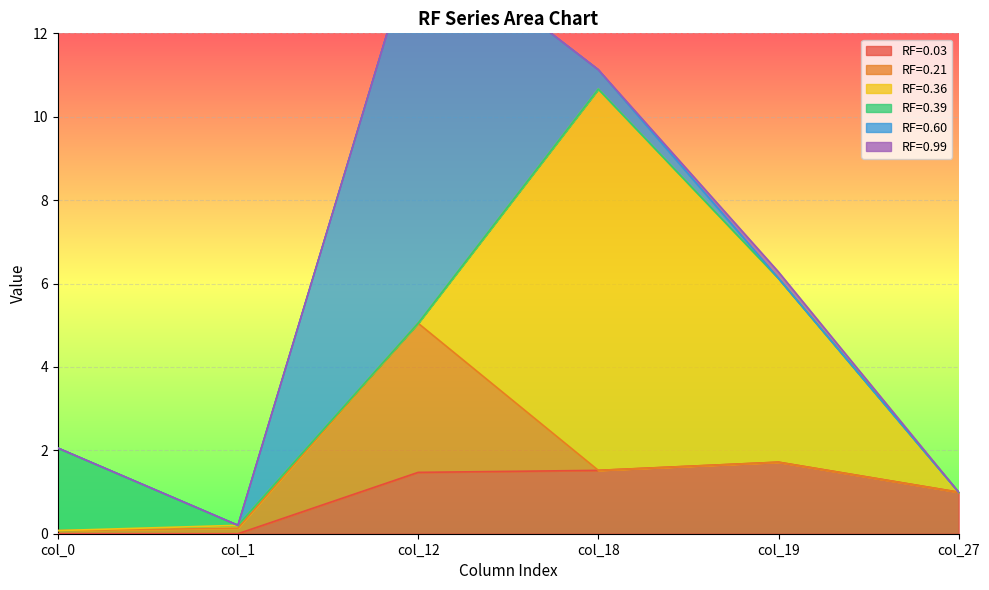

Reading left to right, list all the values displayed in this chart.

RF=0.03: col_0=0.0	col_1=0.0	col_12=1.5	col_18=1.5	col_19=1.7	col_27=1.0
RF=0.21: col_0=0.1	col_1=0.1	col_12=3.6	col_18=0.0	col_19=0.0	col_27=0.0
RF=0.36: col_0=0.0	col_1=0.1	col_12=0.0	col_18=9.1	col_19=4.4	col_27=0.0
RF=0.39: col_0=2.0	col_1=0.0	col_12=0.0	col_18=0.0	col_19=0.0	col_27=0.0
RF=0.60: col_0=0.0	col_1=0.0	col_12=9.4	col_18=0.5	col_19=0.0	col_27=0.0
RF=0.99: col_0=0.0	col_1=0.0	col_12=0.0	col_18=0.0	col_19=0.2	col_27=0.0